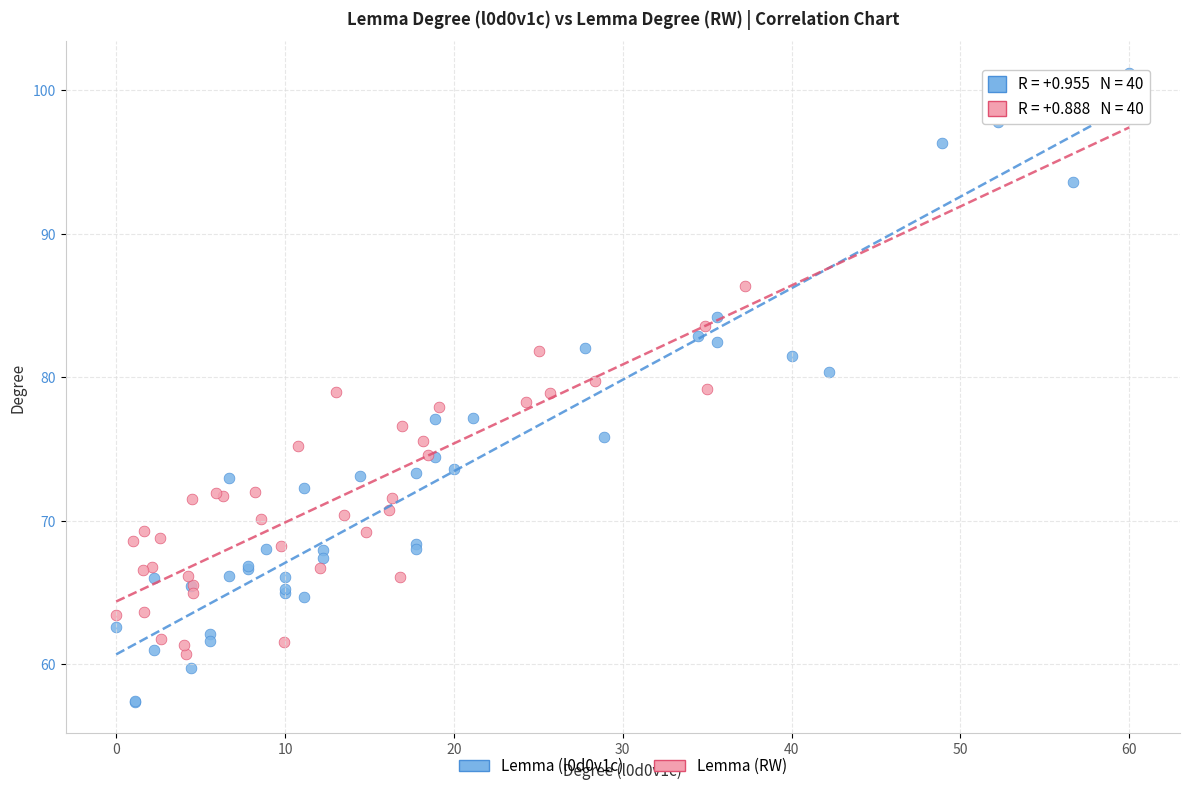

Which series contains the lowest Y value?

Lemma (l0d0v1c)